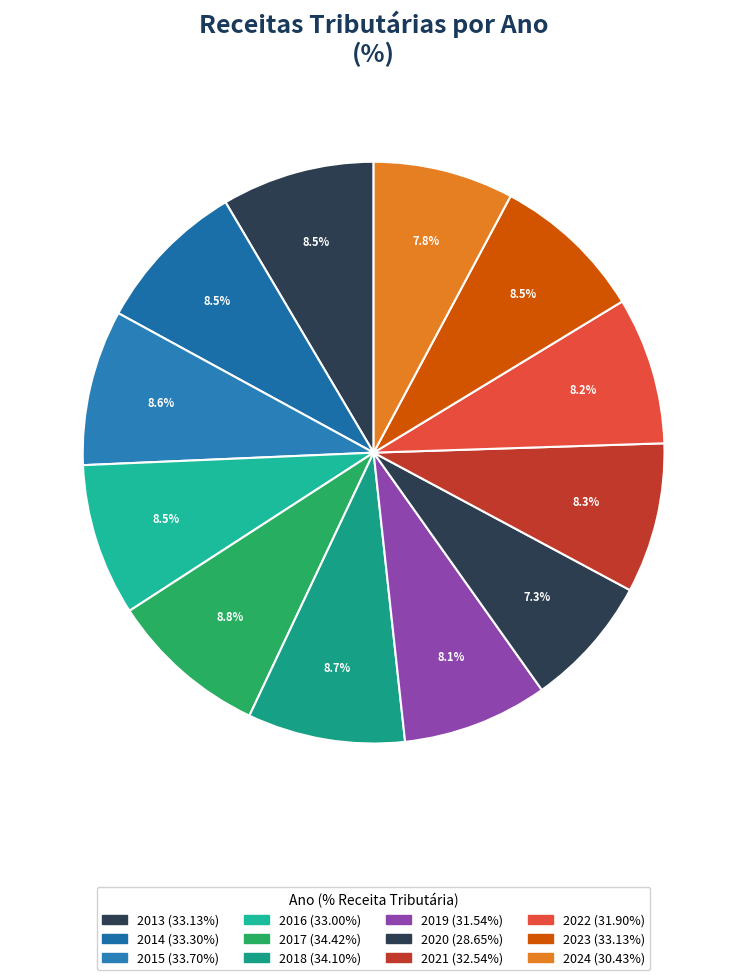

Do 2022 and 2013 together represent more than half of the pie?

No